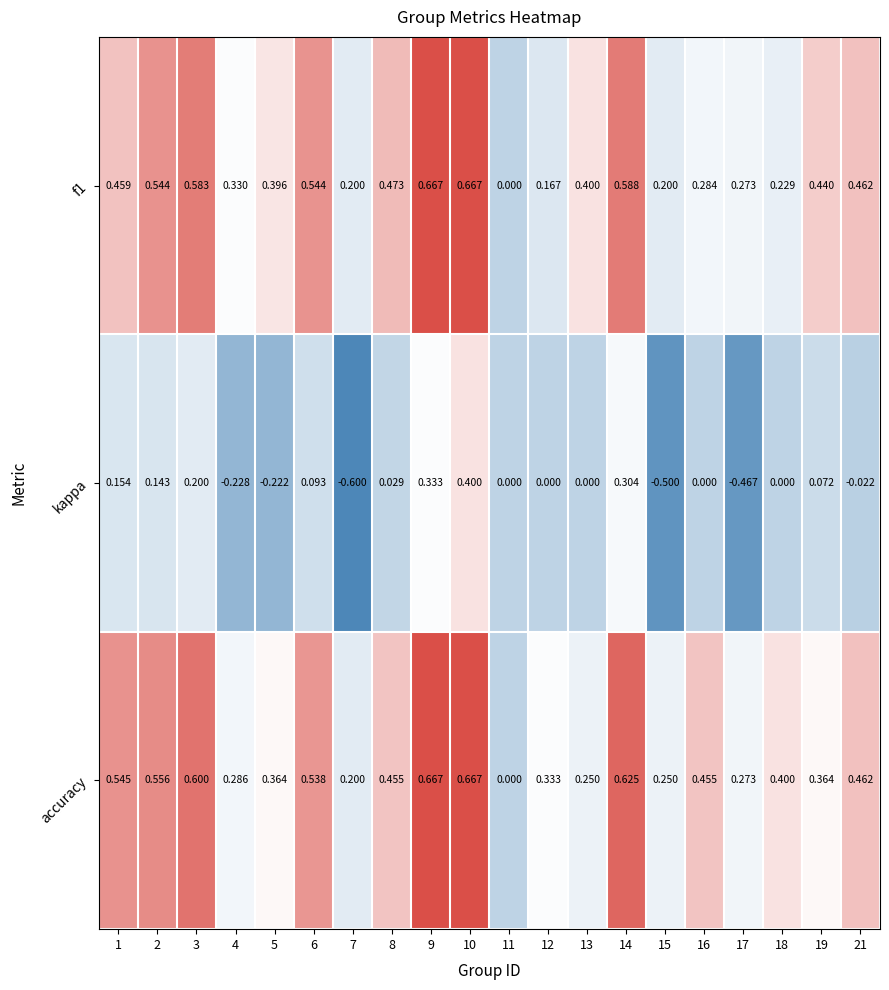

At which category is the sum across all series the highest?

10